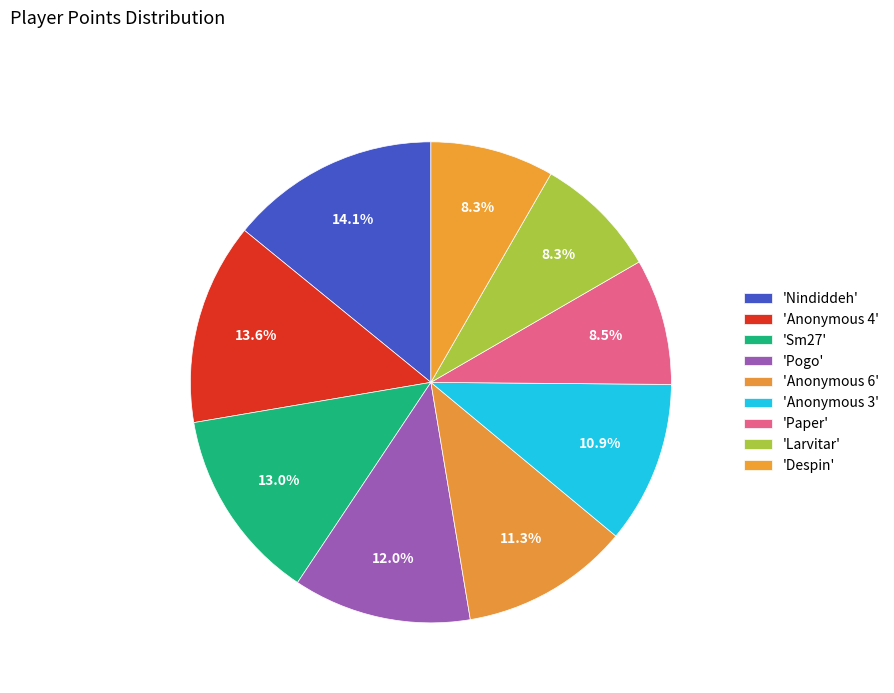

How many slices are in this pie chart?

9